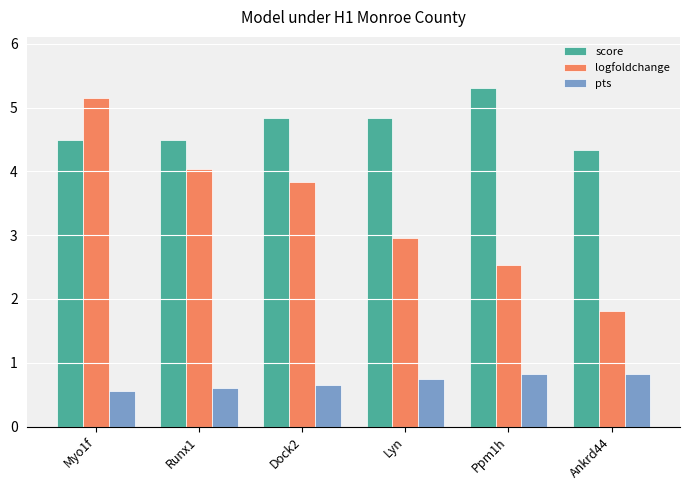

Is it true that logfoldchange equals 1.6 at Dock2?

False